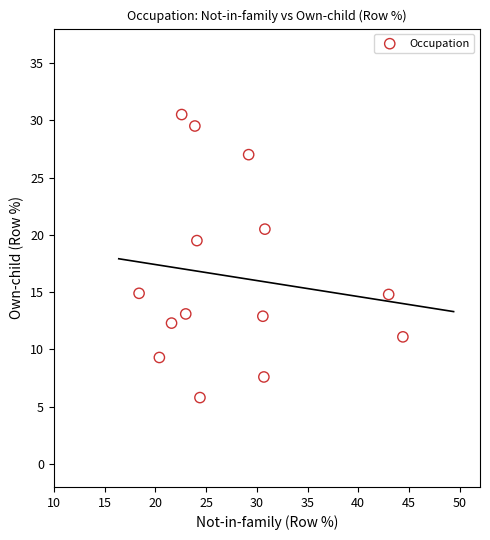

What is the range of Y values (max minus min)?

24.7